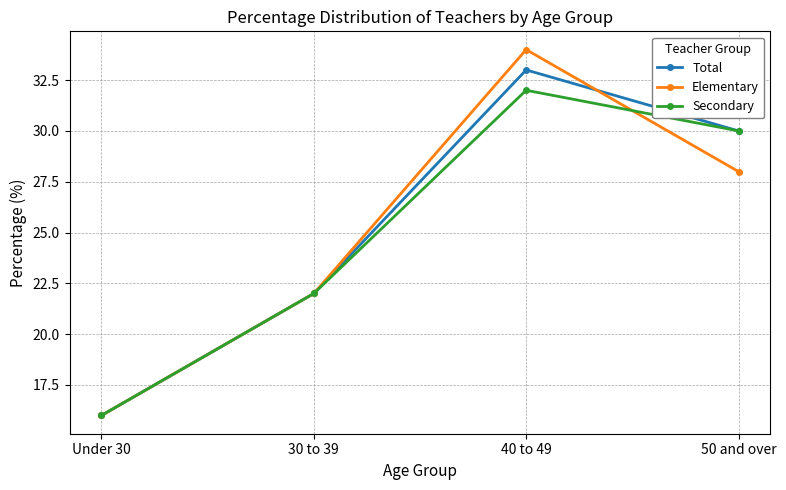

What is the difference between the highest and lowest values at 50 and over?

2